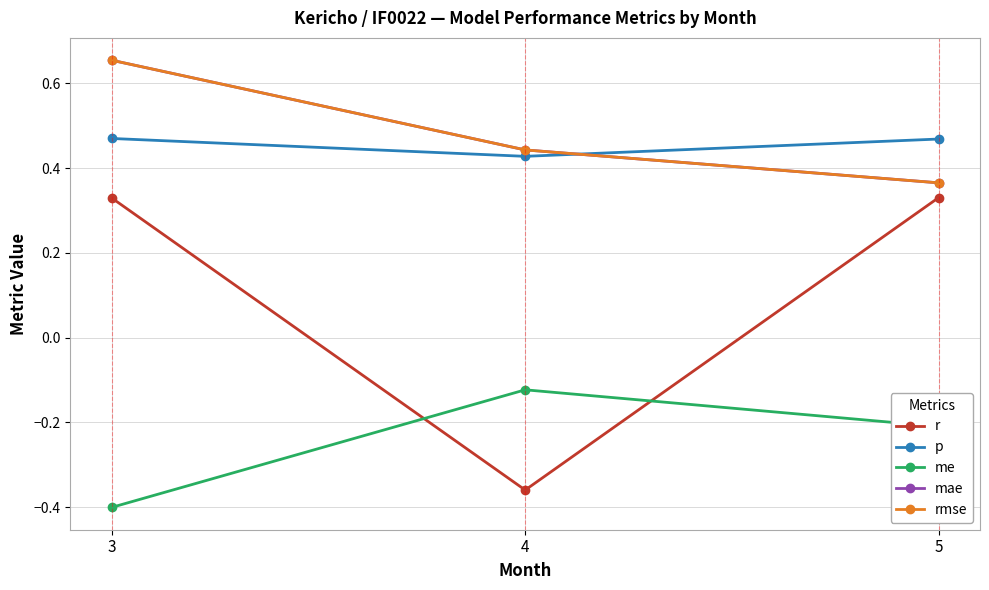

At how many categories does at least one series exceed 0?

3